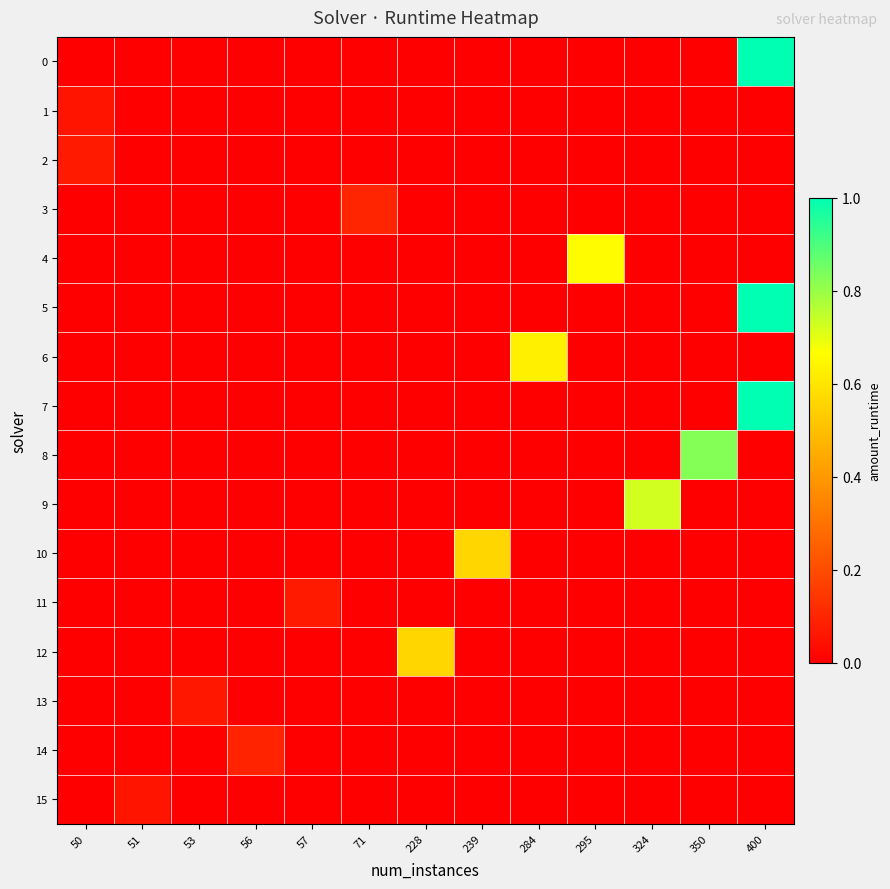

Reading left to right, transcribe all the data shown in this chart.

0: 50=0.0	51=0.0	53=0.0	56=0.0	57=0.0	71=0.0	228=0.0	239=0.0	284=0.0	295=0.0	324=0.0	350=0.0	400=1.0
1: 50=0.1	51=0.0	53=0.0	56=0.0	57=0.0	71=0.0	228=0.0	239=0.0	284=0.0	295=0.0	324=0.0	350=0.0	400=0.0
2: 50=0.1	51=0.0	53=0.0	56=0.0	57=0.0	71=0.0	228=0.0	239=0.0	284=0.0	295=0.0	324=0.0	350=0.0	400=0.0
3: 50=0.0	51=0.0	53=0.0	56=0.0	57=0.0	71=0.1	228=0.0	239=0.0	284=0.0	295=0.0	324=0.0	350=0.0	400=0.0
4: 50=0.0	51=0.0	53=0.0	56=0.0	57=0.0	71=0.0	228=0.0	239=0.0	284=0.0	295=0.7	324=0.0	350=0.0	400=0.0
5: 50=0.0	51=0.0	53=0.0	56=0.0	57=0.0	71=0.0	228=0.0	239=0.0	284=0.0	295=0.0	324=0.0	350=0.0	400=1.0
6: 50=0.0	51=0.0	53=0.0	56=0.0	57=0.0	71=0.0	228=0.0	239=0.0	284=0.6	295=0.0	324=0.0	350=0.0	400=0.0
7: 50=0.0	51=0.0	53=0.0	56=0.0	57=0.0	71=0.0	228=0.0	239=0.0	284=0.0	295=0.0	324=0.0	350=0.0	400=1.0
8: 50=0.0	51=0.0	53=0.0	56=0.0	57=0.0	71=0.0	228=0.0	239=0.0	284=0.0	295=0.0	324=0.0	350=0.8	400=0.0
9: 50=0.0	51=0.0	53=0.0	56=0.0	57=0.0	71=0.0	228=0.0	239=0.0	284=0.0	295=0.0	324=0.7	350=0.0	400=0.0
10: 50=0.0	51=0.0	53=0.0	56=0.0	57=0.0	71=0.0	228=0.0	239=0.6	284=0.0	295=0.0	324=0.0	350=0.0	400=0.0
11: 50=0.0	51=0.0	53=0.0	56=0.0	57=0.1	71=0.0	228=0.0	239=0.0	284=0.0	295=0.0	324=0.0	350=0.0	400=0.0
12: 50=0.0	51=0.0	53=0.0	56=0.0	57=0.0	71=0.0	228=0.6	239=0.0	284=0.0	295=0.0	324=0.0	350=0.0	400=0.0
13: 50=0.0	51=0.0	53=0.1	56=0.0	57=0.0	71=0.0	228=0.0	239=0.0	284=0.0	295=0.0	324=0.0	350=0.0	400=0.0
14: 50=0.0	51=0.0	53=0.0	56=0.1	57=0.0	71=0.0	228=0.0	239=0.0	284=0.0	295=0.0	324=0.0	350=0.0	400=0.0
15: 50=0.0	51=0.1	53=0.0	56=0.0	57=0.0	71=0.0	228=0.0	239=0.0	284=0.0	295=0.0	324=0.0	350=0.0	400=0.0